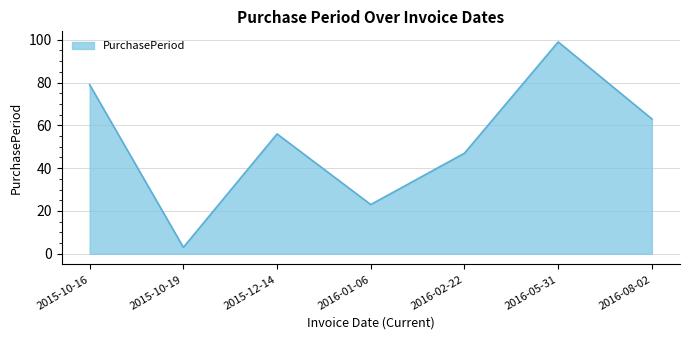

List the labels in order of value, largest first.

2016-05-31, 2015-10-16, 2016-08-02, 2015-12-14, 2016-02-22, 2016-01-06, 2015-10-19